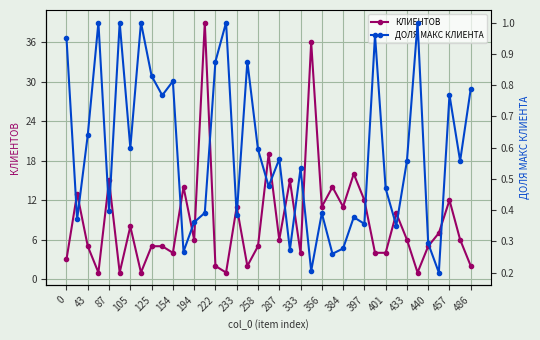

True or false: КЛИЕНТОВ has more than 2 points higher than both neighbors.

True